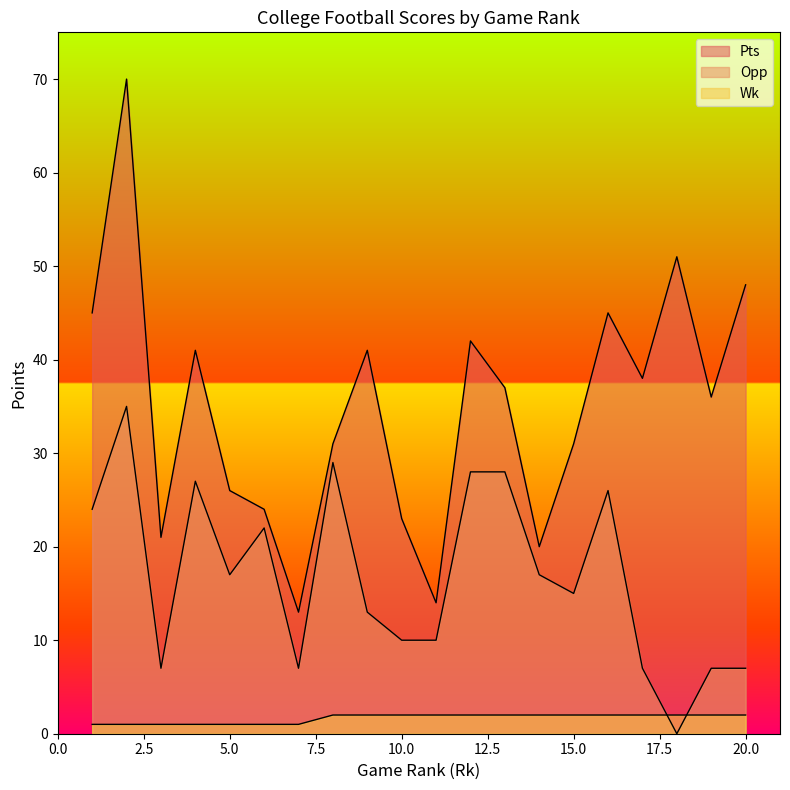

What are all the series names shown in the legend?

Pts, Opp, Wk